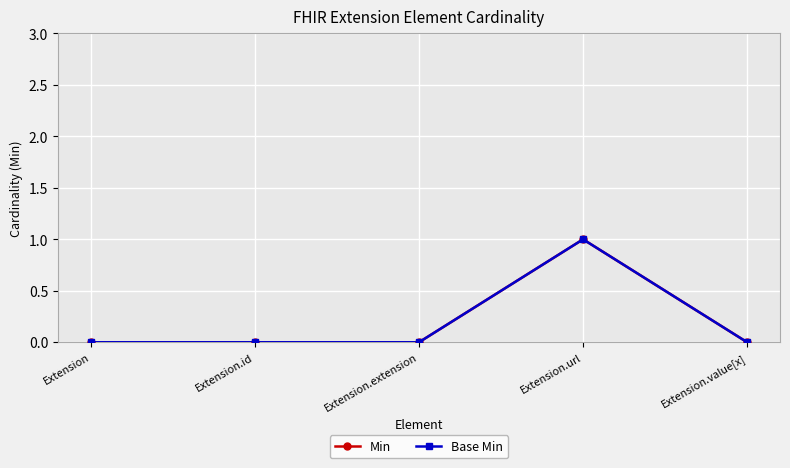

Which category has the highest value in the Min series?

Extension.url